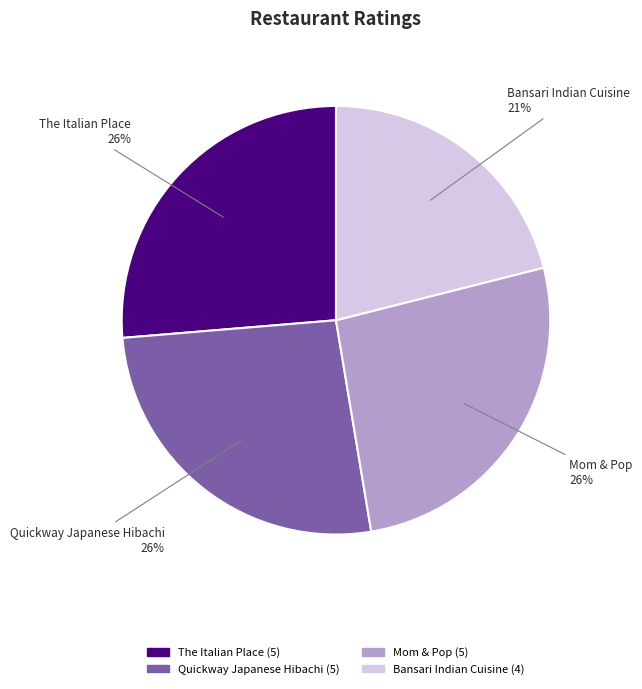

How many segments does this pie chart have?

4